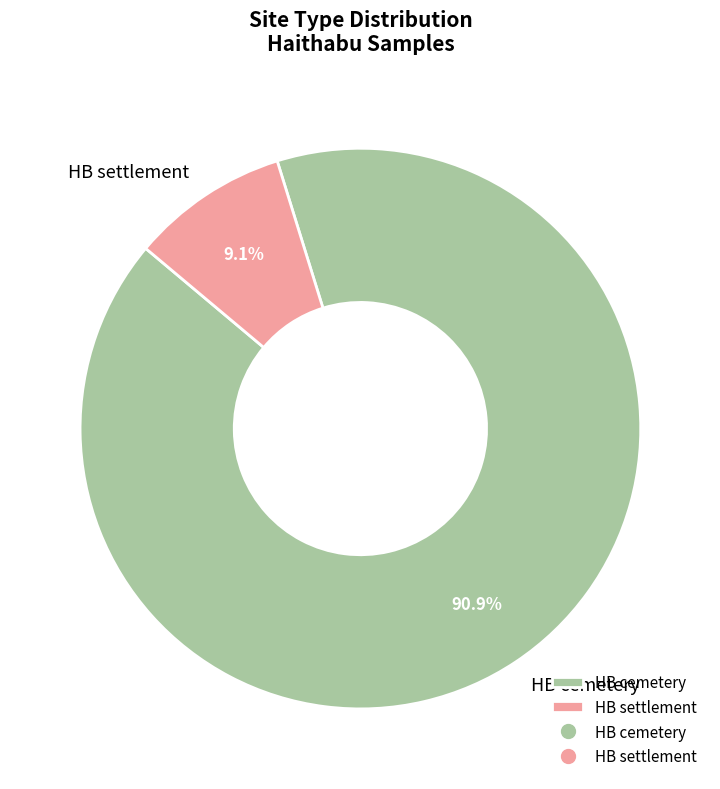

Which slice represents more than half of the pie?

HB cemetery